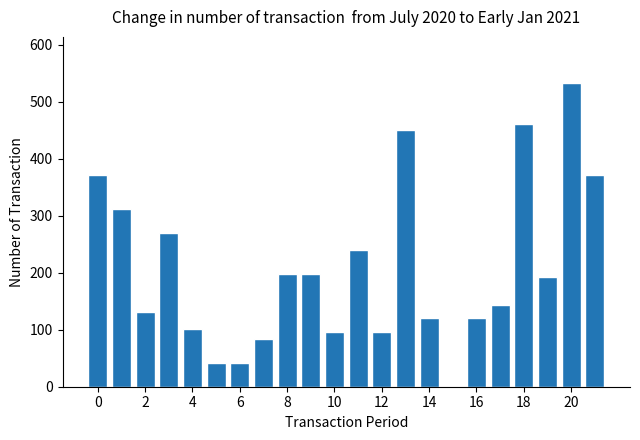

How many data points does each series have?

22